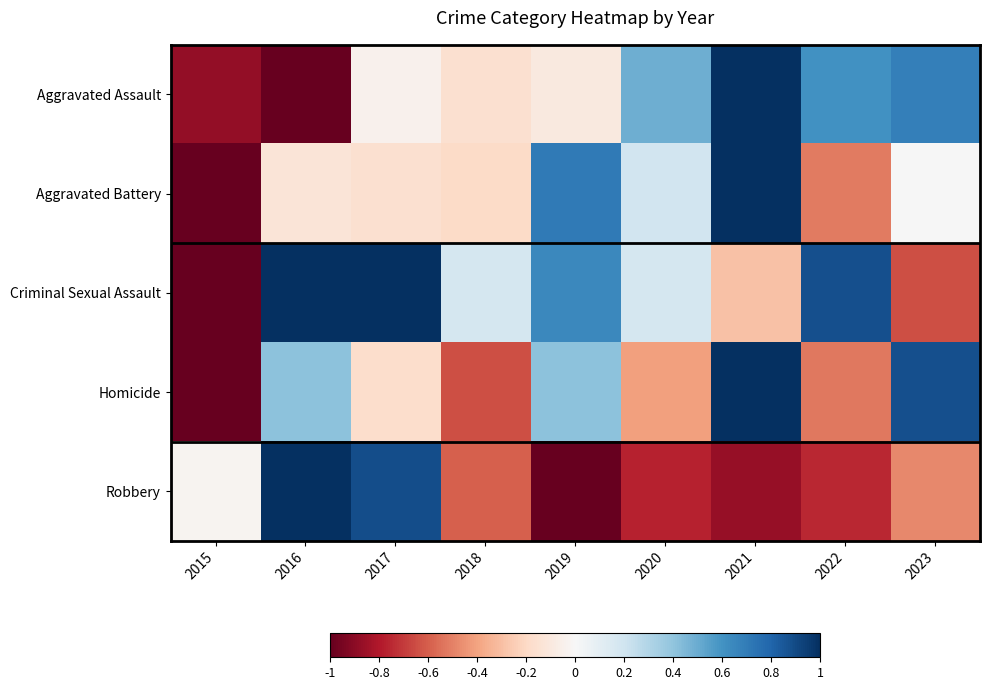

Count the number of data series in this chart.

5